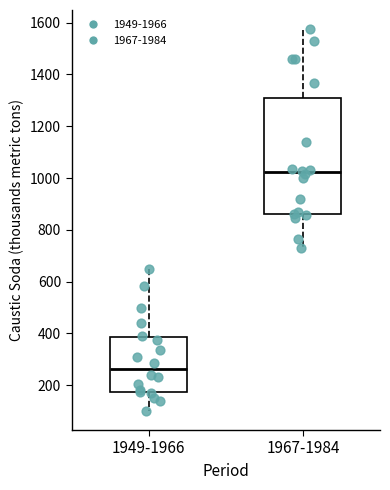

Where is the upper edge of the box for 1967-1984 on the y-axis? The values are not printed on the chart, so give them approximately, as read against the axis.

1300